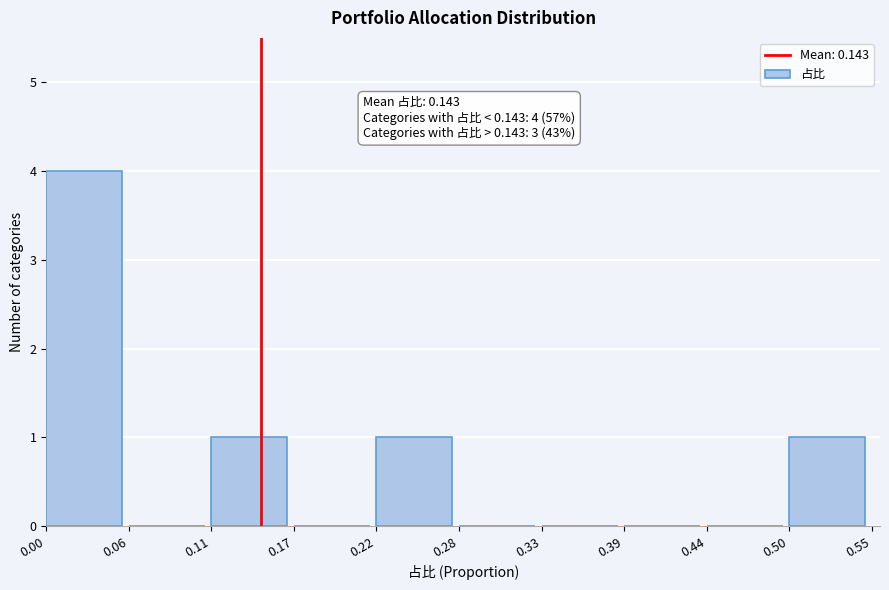

Which range on the x-axis has the tallest bar?

0.00 to 0.06